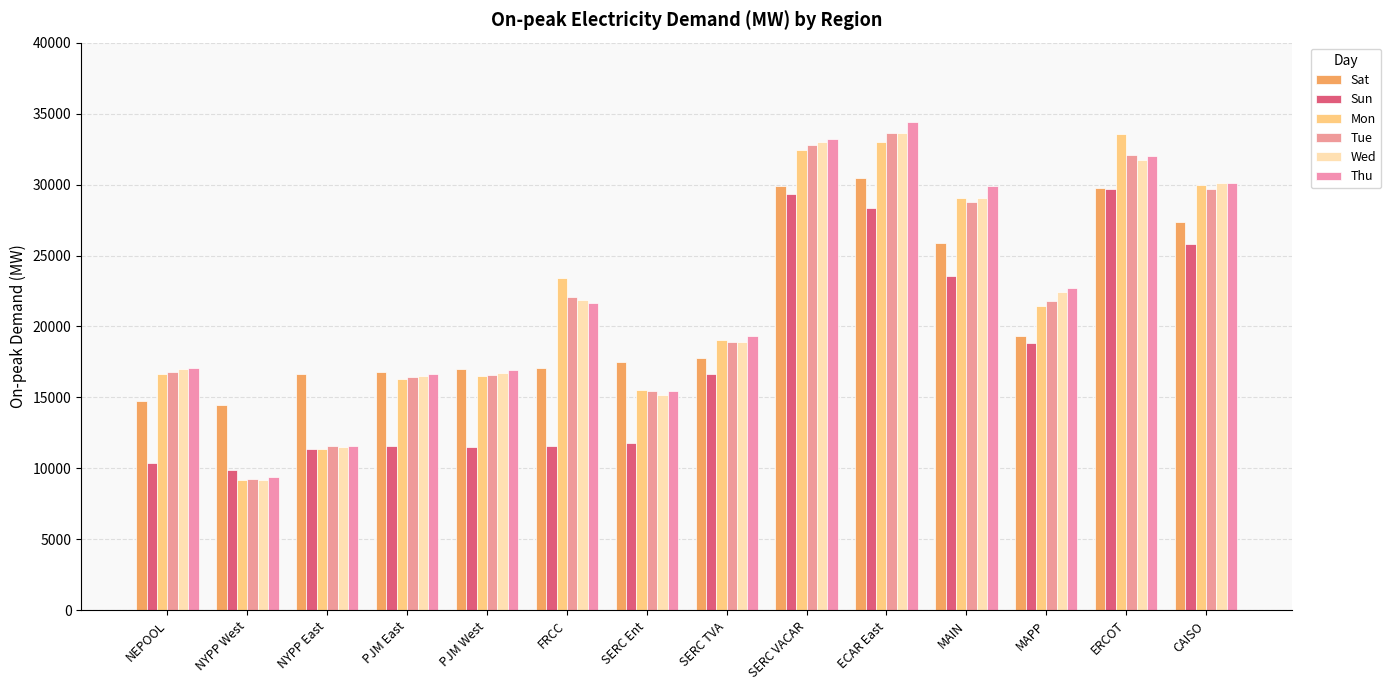

At how many categories does at least one series exceed 25589?

5